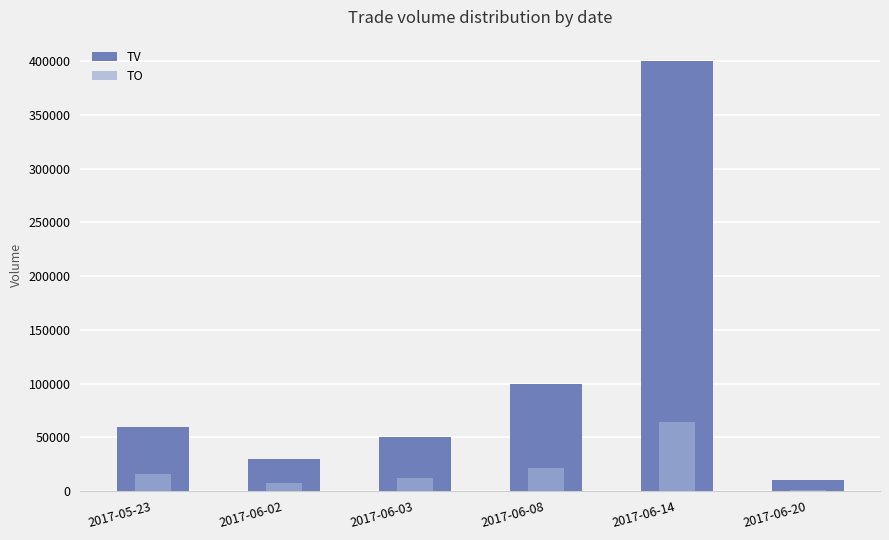

What is the total value across all series at 2017-06-02?

37200